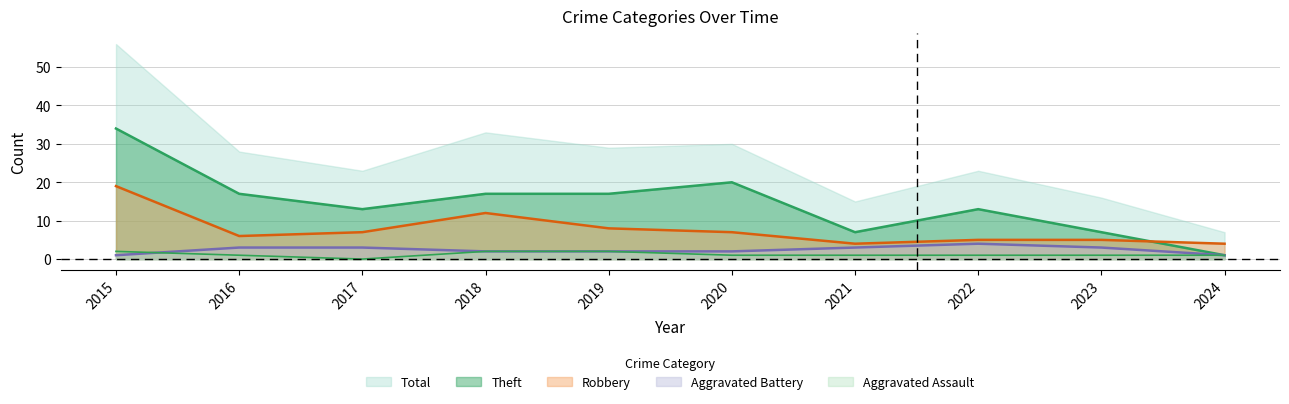

Which series has the largest total across all categories?

Total